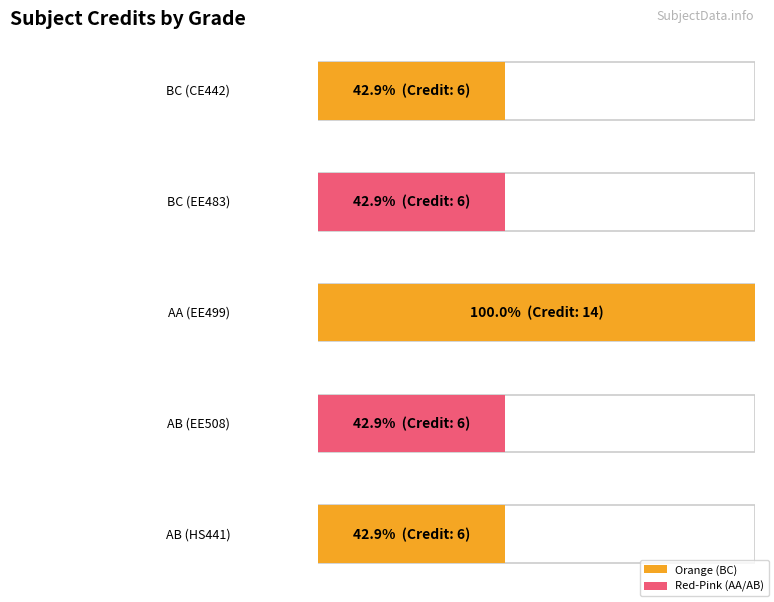

How many bars are there in total?

5